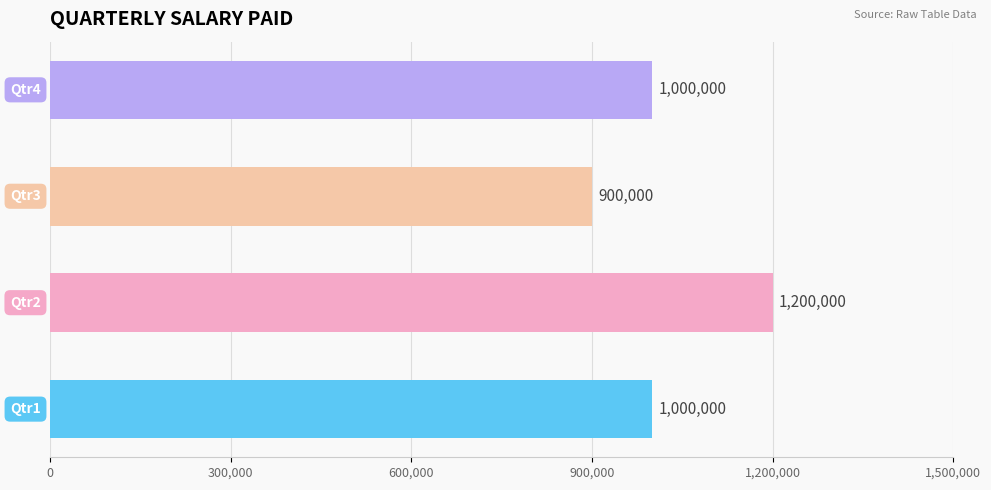

What is the minimum value shown in the chart?

900000